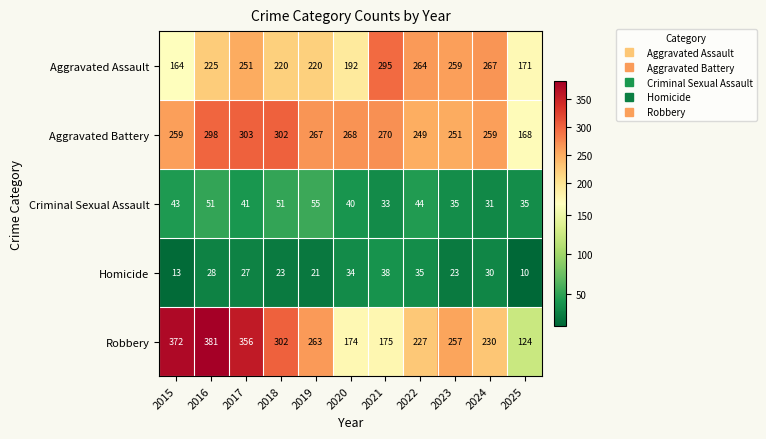

At which category is the sum across all series the highest?

2016